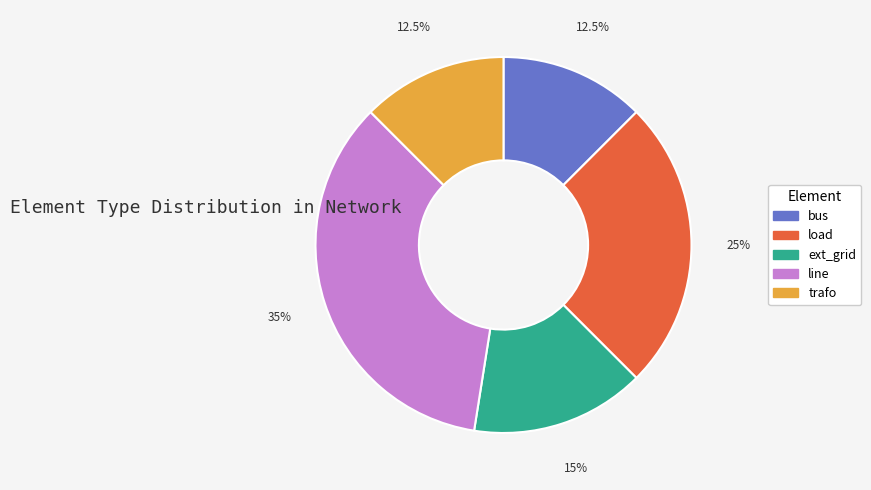

How many segments does this pie chart have?

5